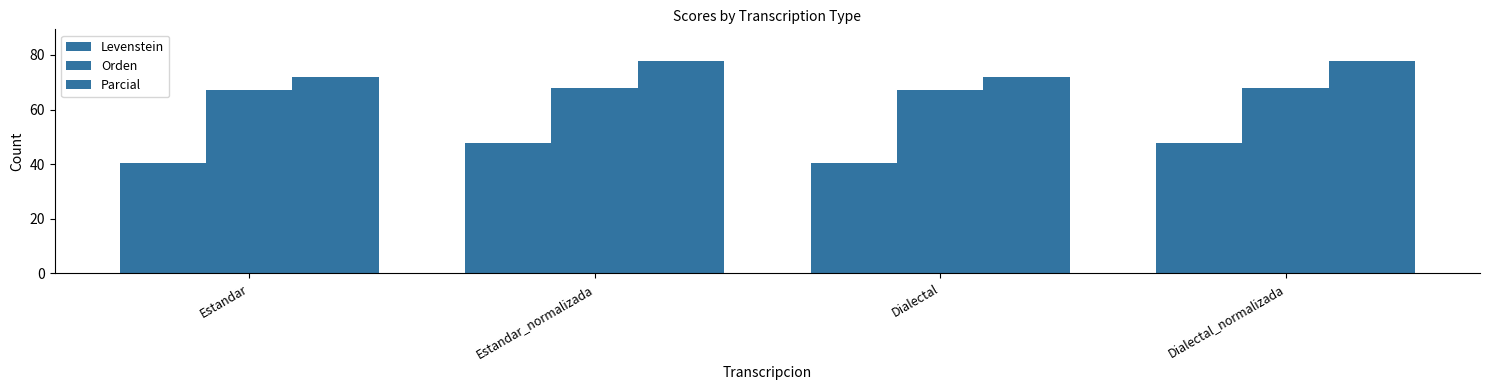

How many groups of bars are there?

4